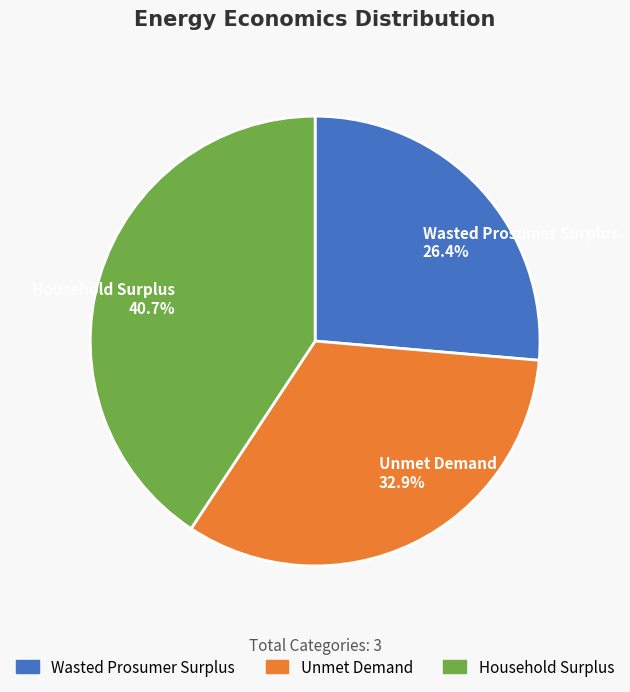

To the nearest percent, what percentage of the pie is Wasted Prosumer Surplus?

26%